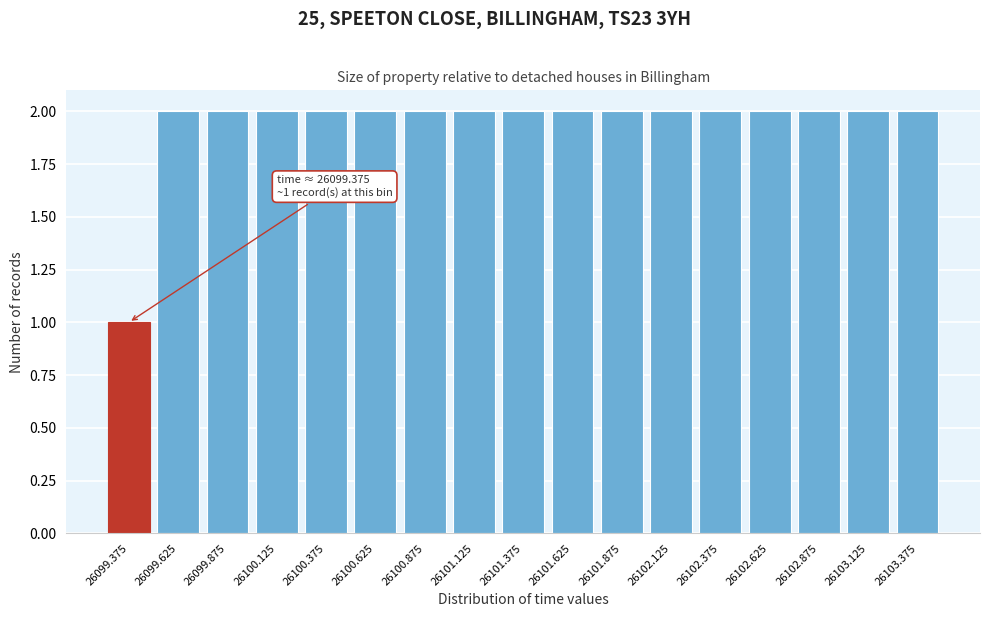

Reading left to right, transcribe all the data shown in this chart.

26099.375=1	26099.625=2	26099.875=2	26100.125=2	26100.375=2	26100.625=2	26100.875=2	26101.125=2	26101.375=2	26101.625=2	26101.875=2	26102.125=2	26102.375=2	26102.625=2	26102.875=2	26103.125=2	26103.375=2